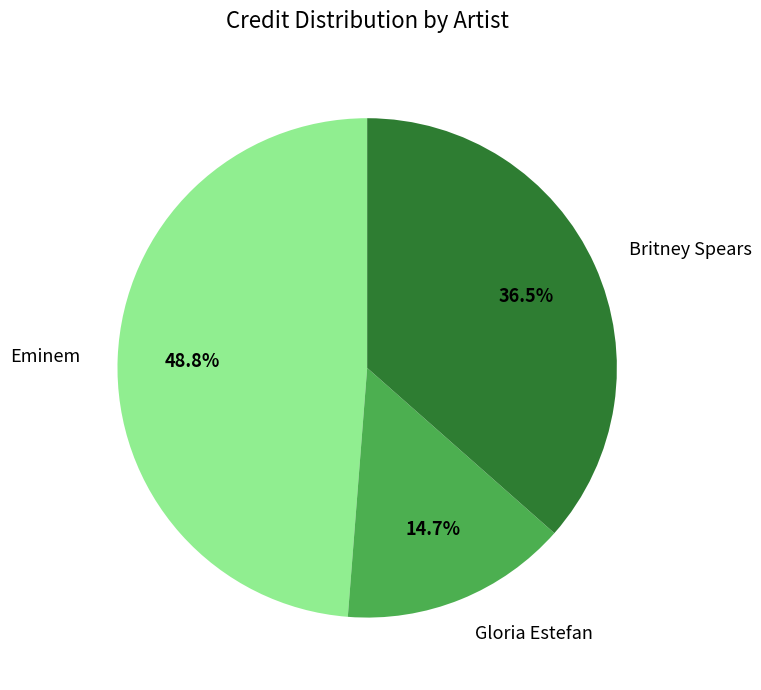

Which category has the biggest portion of the pie?

Eminem